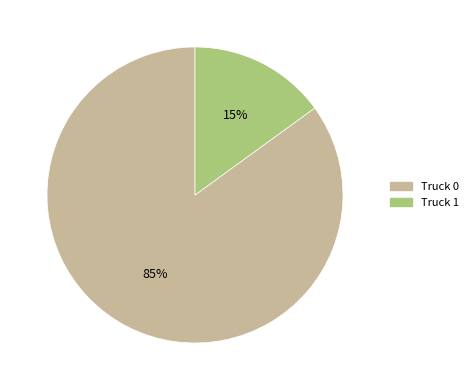

What percentage is the Truck 0 slice, to the nearest percent?

85%